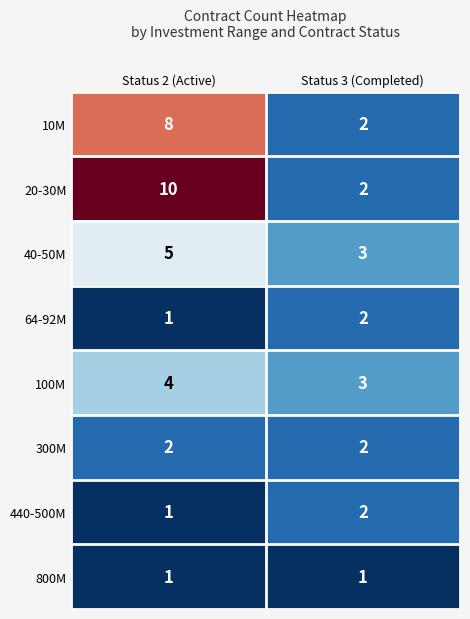

At which label does 10M reach its peak?

Status 2 (Active)